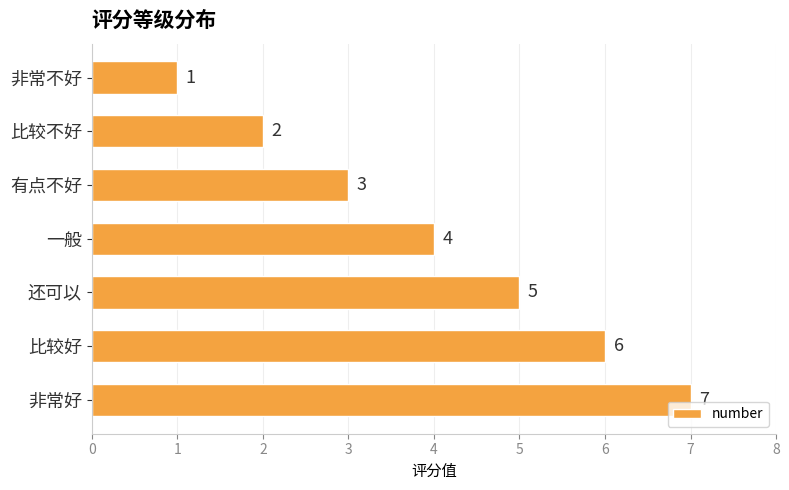

The chart shows a value of 3 at 还可以. True or false?

False